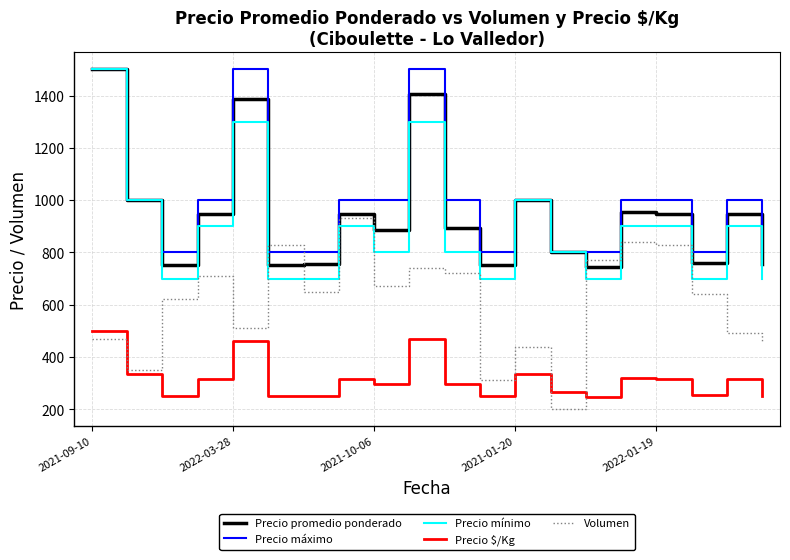

True or false: Volumen and Precio mínimo cross at least once.

True